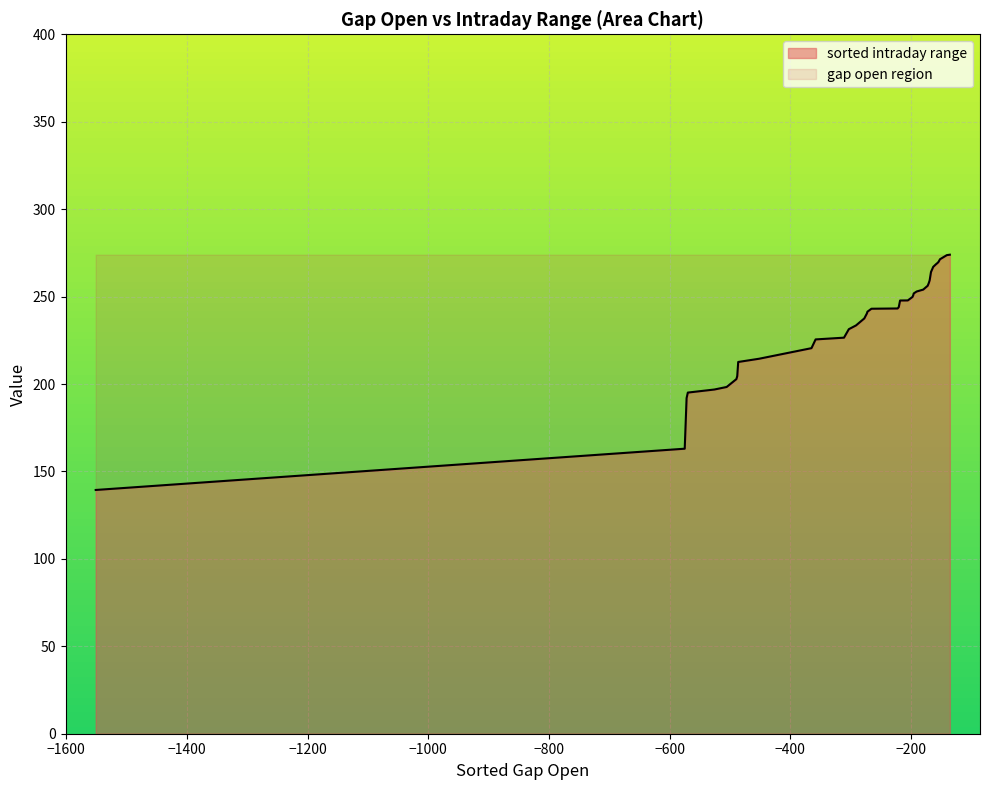

What is the smallest value displayed?

139.4